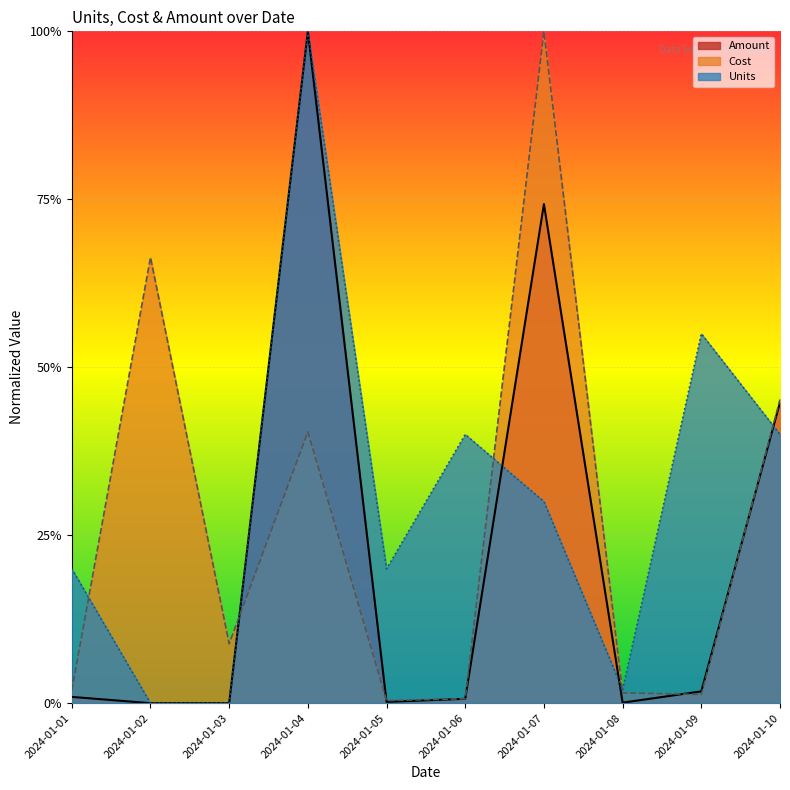

Which category has the highest value across all series?

2024-01-04